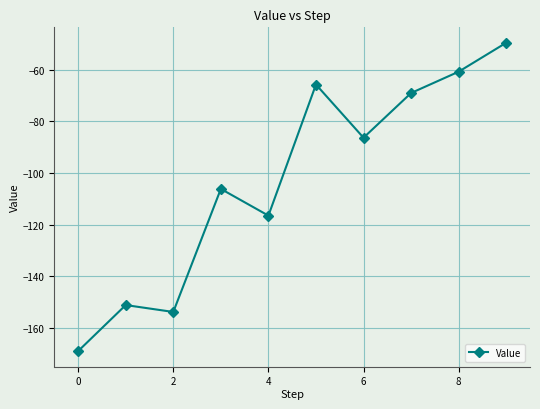

What is the difference between the maximum and minimum values?

119.5